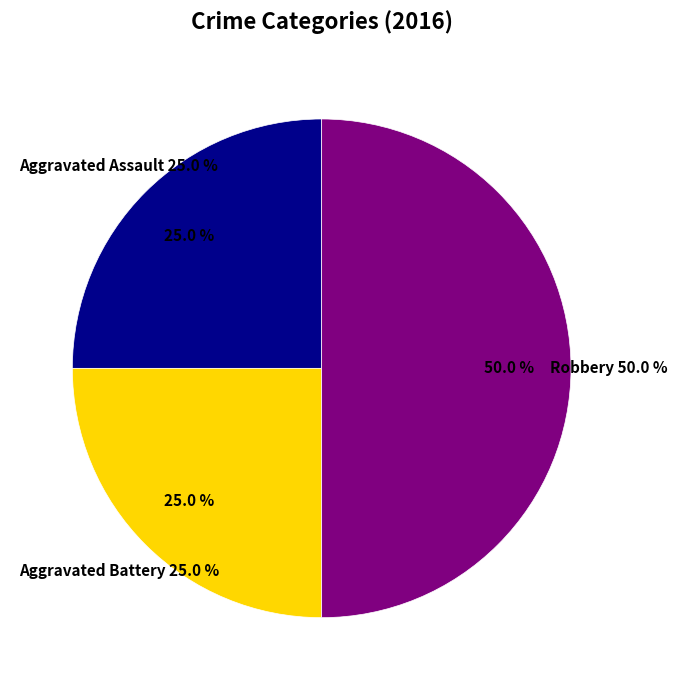

Count the number of slices in the pie.

3